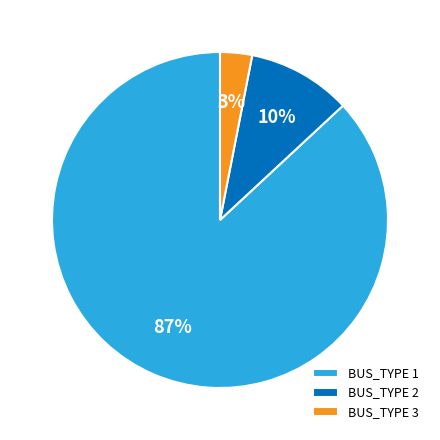

Is there any slice that represents more than half of the pie?

Yes